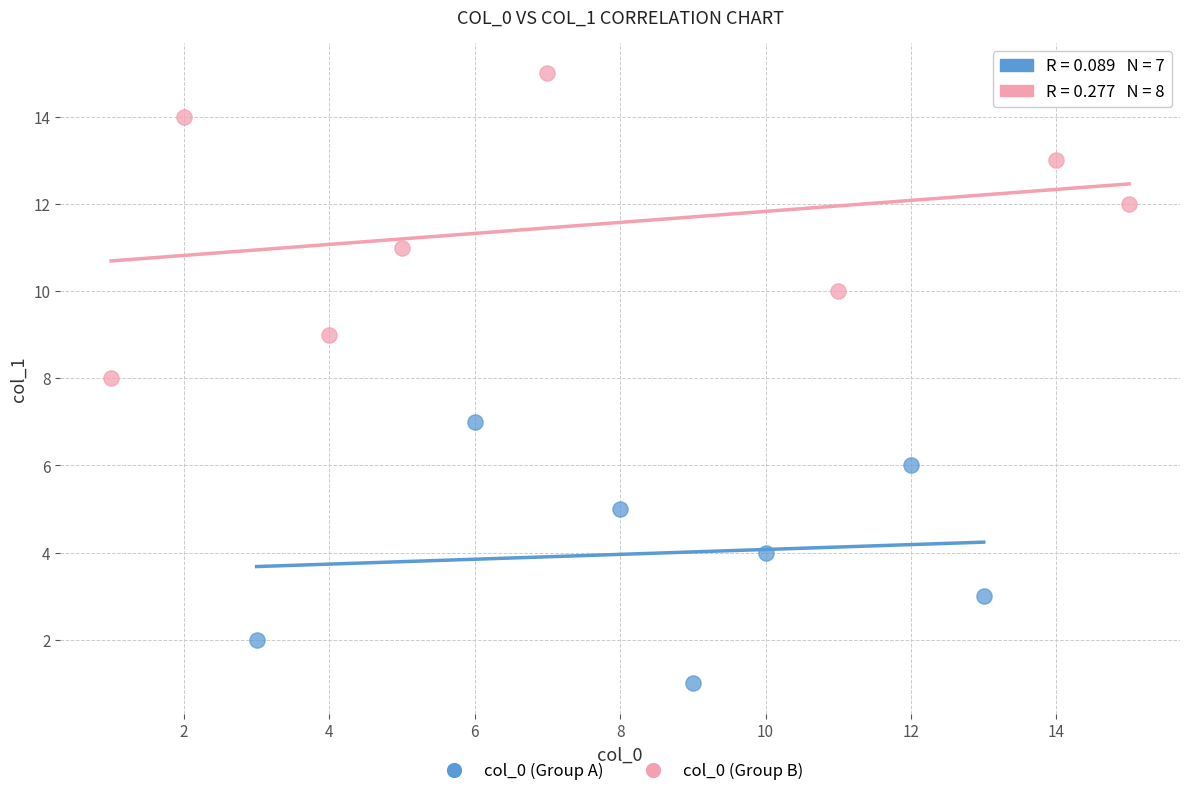

Which series contains the highest Y value?

col_0 (Group B)